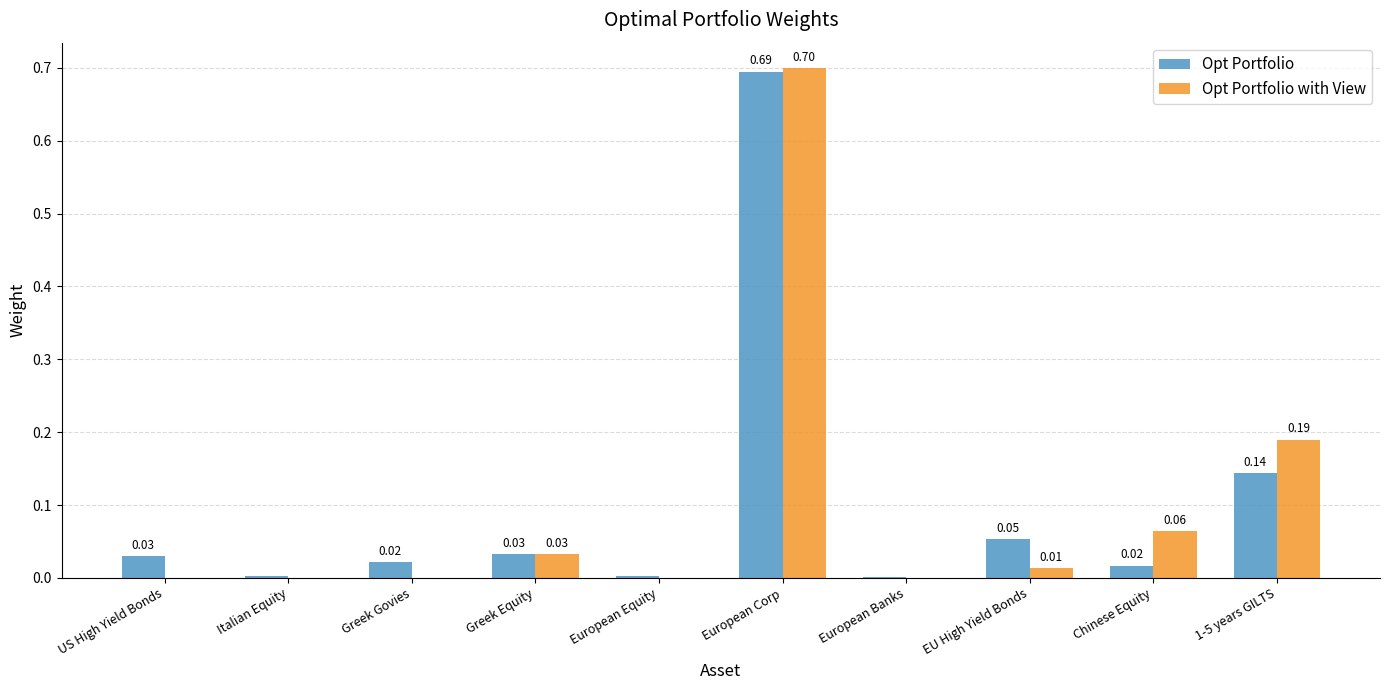

Which category has the highest value in the Opt Portfolio series?

European Corp